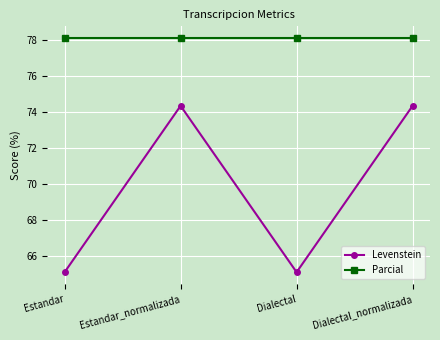

What position from the left is Estandar_normalizada?

2